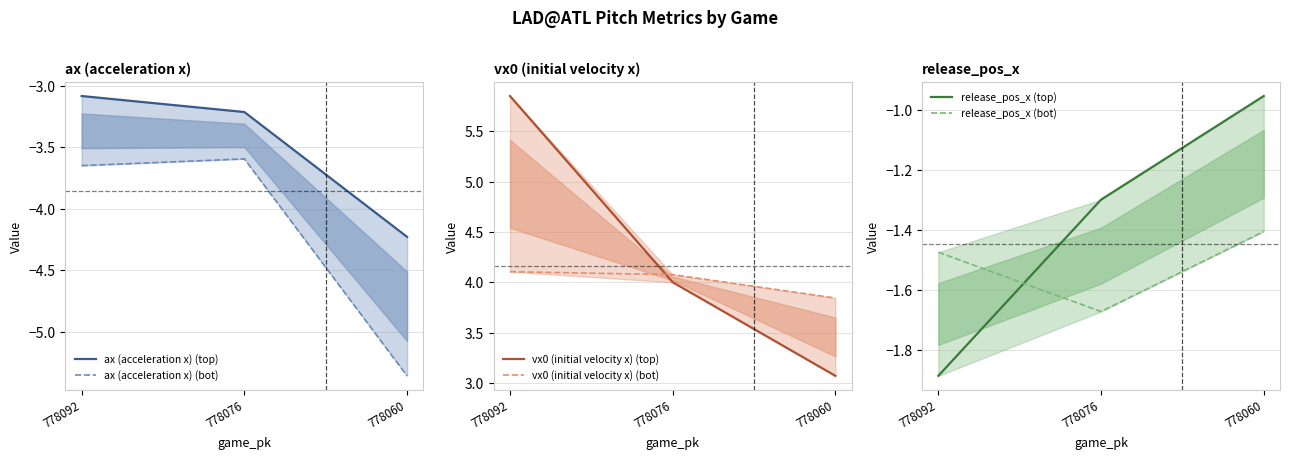

Reading left to right, transcribe all the data shown in this chart.

ax (acceleration x) (top): -3.1	-3.2	-4.2
ax (acceleration x) (bot): -3.6	-3.6	-5.4
vx0 (initial velocity x) (top): 5.8	4.0	3.1
vx0 (initial velocity x) (bot): 4.1	4.1	3.8
release_pos_x (top): -1.9	-1.3	-1.0
release_pos_x (bot): -1.5	-1.7	-1.4